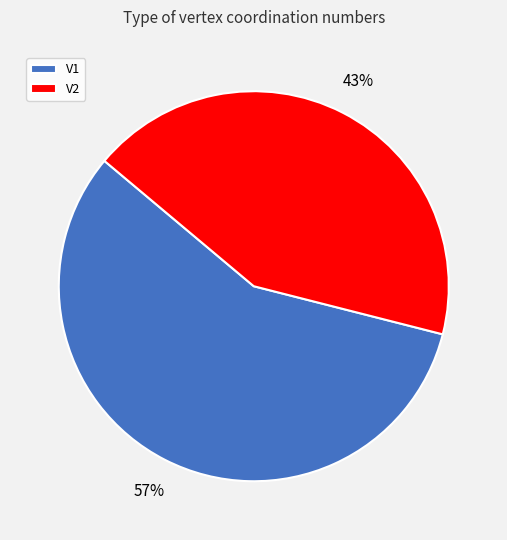

What is the smallest slice in the pie chart?

V2